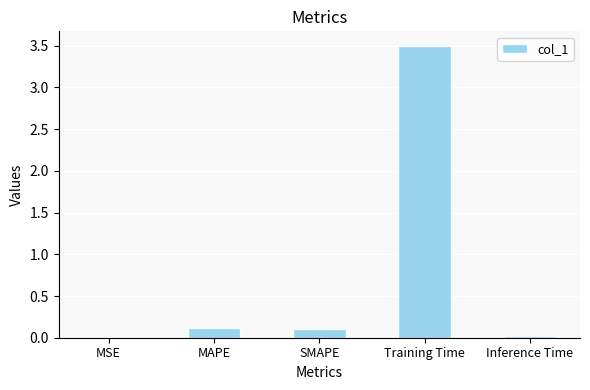

What is the approximate value at Training Time?

3.5